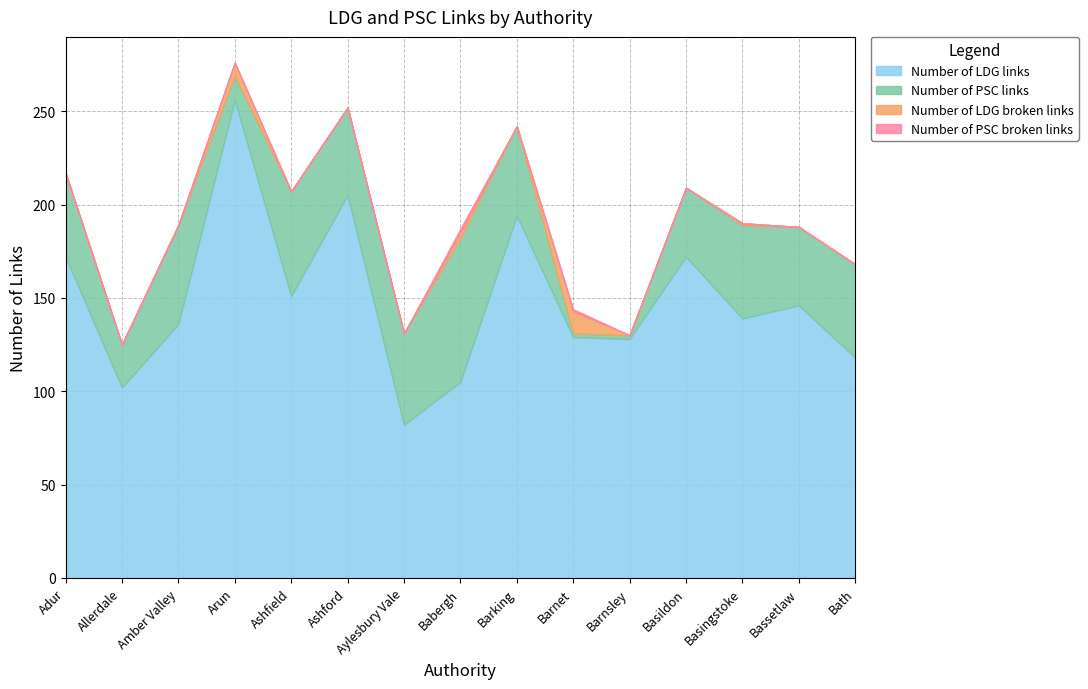

What is the sum of the Number of LDG links values at Babergh and Arun?

361